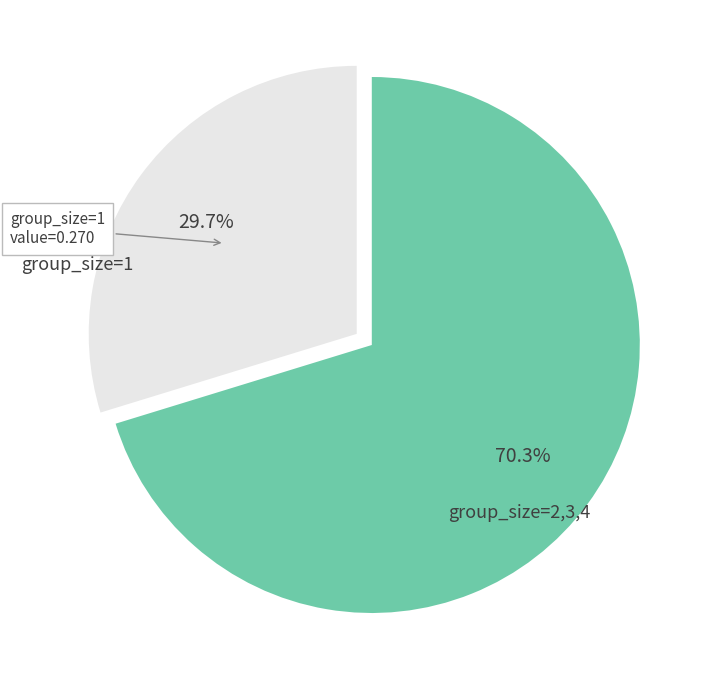

Is there a majority slice in this chart?

Yes